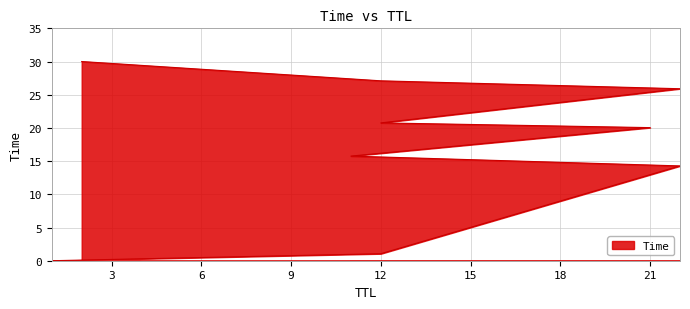

The chart shows a value of 41.1 at 12. True or false?

False